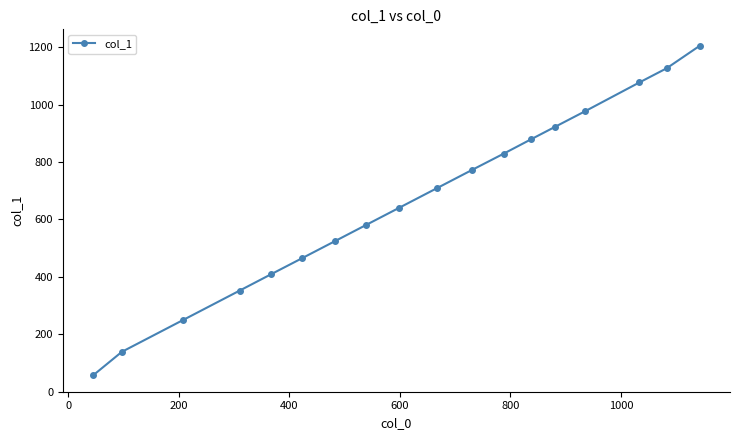

What is the value of the 8th point from the left?

580.9